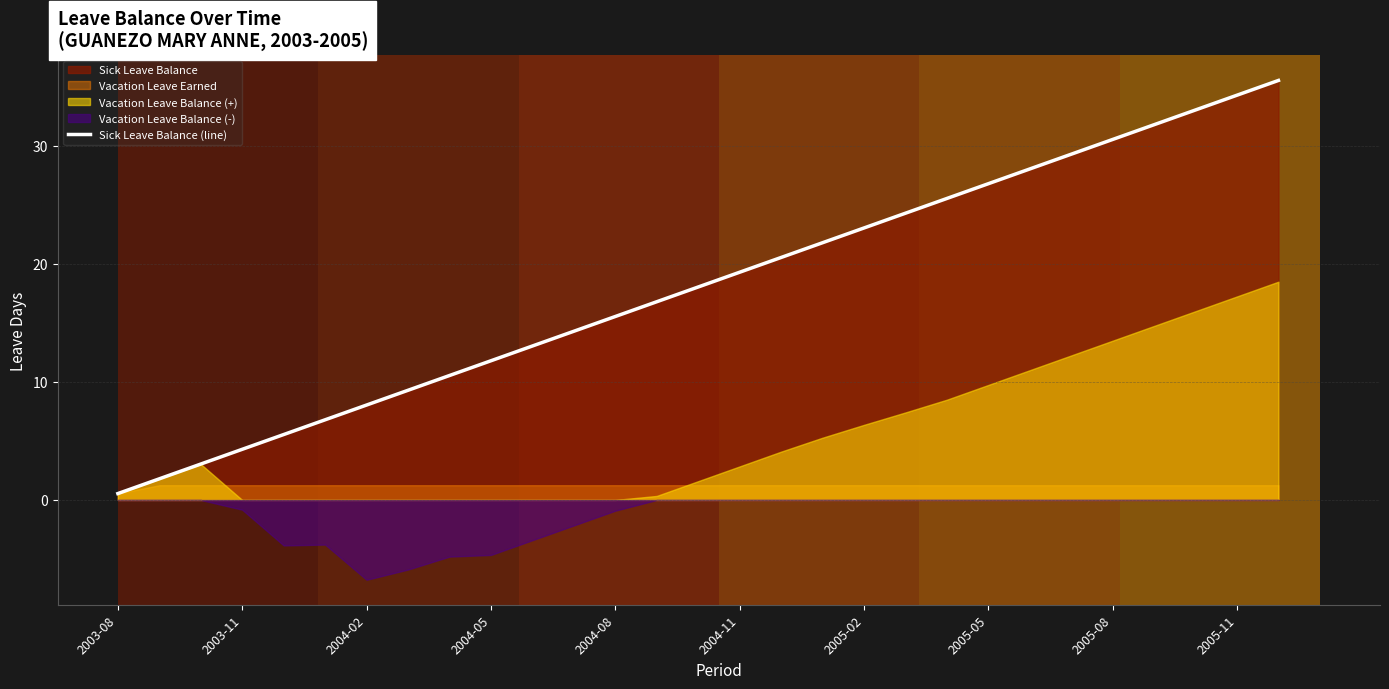

Reading right to left, extract all data points from this chart.

35.5	34.3	33.0	31.8	30.5	29.3	28.0	26.8	25.5	24.3	23.0	21.8	20.5	19.3	18.0	16.8	15.5	14.3	13.0	11.8	10.5	9.3	8.0	6.8	5.5	4.3	3.0	1.8	0.5